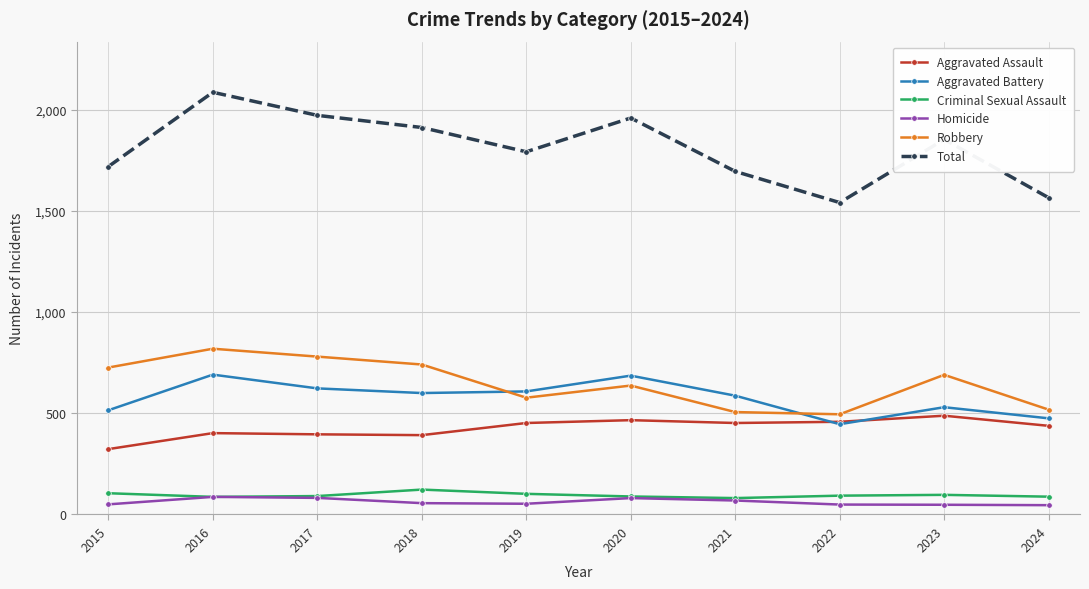

What is the highest value of the Total series?

2086